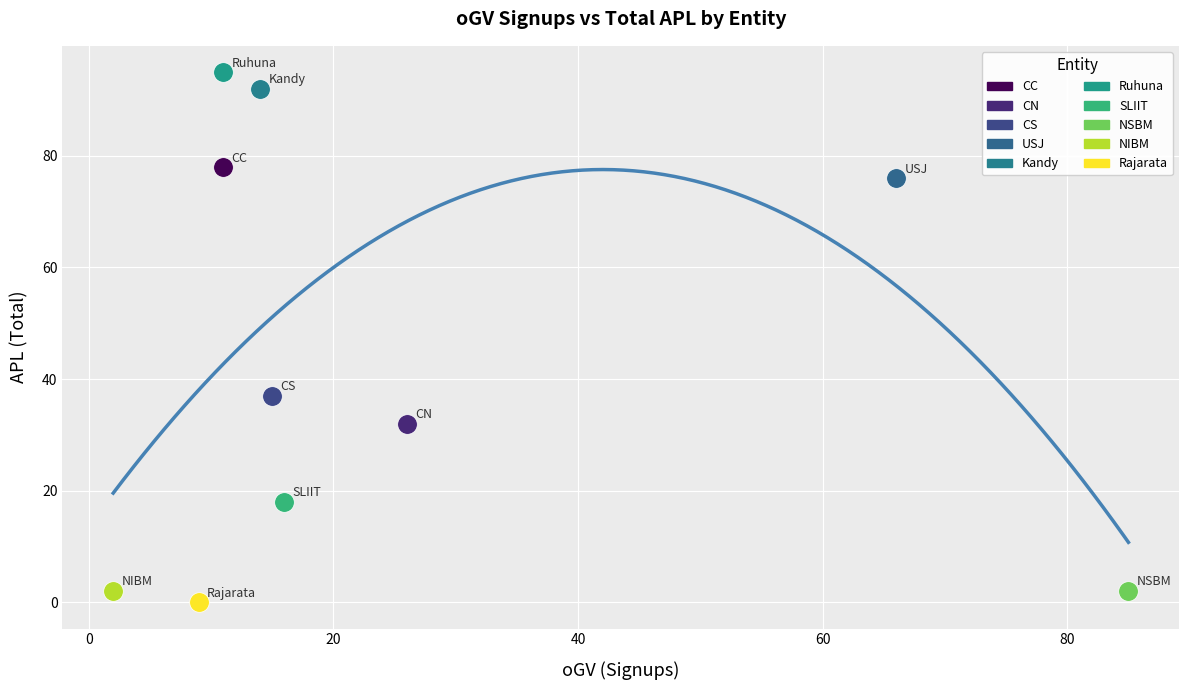

What are all the series names shown in the legend?

CC, CN, CS, USJ, Kandy, Ruhuna, SLIIT, NSBM, NIBM, Rajarata